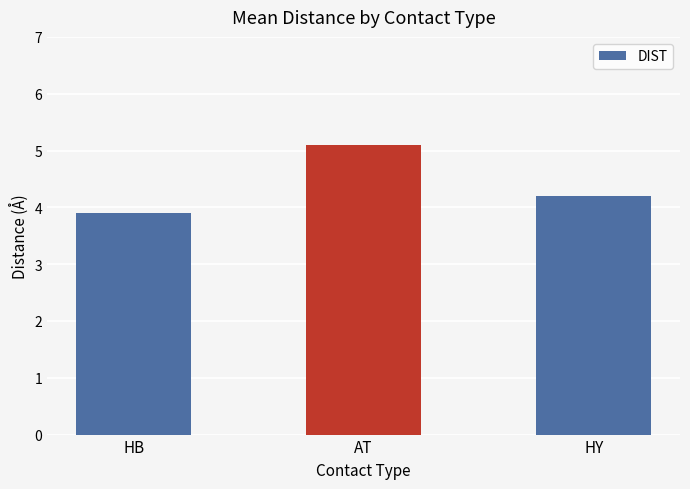

Which has a higher value, HY or AT?

AT